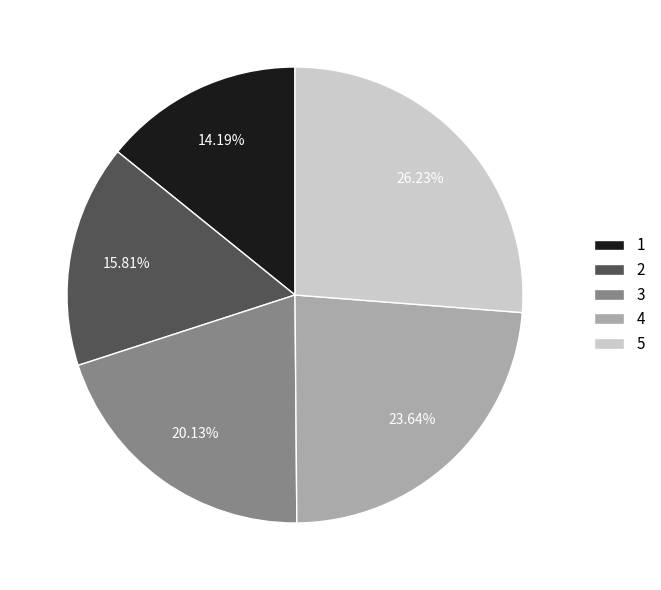

To the nearest percent, what percentage of the pie is 1?

14%